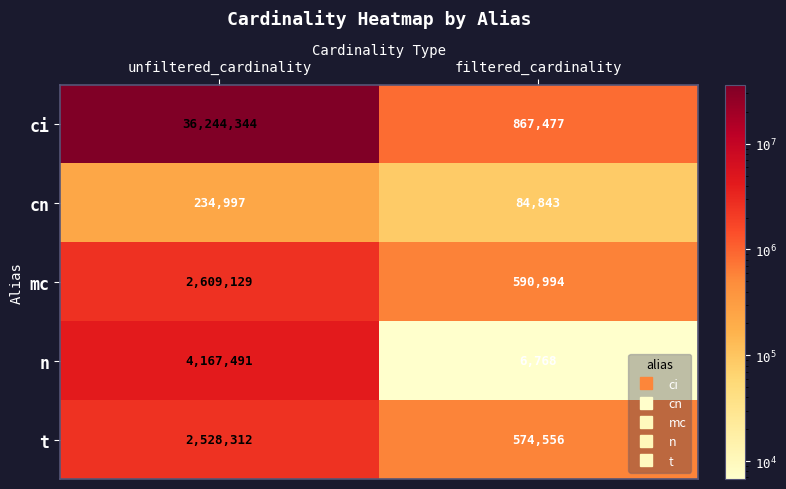

Which series has the largest range (max minus min)?

ci